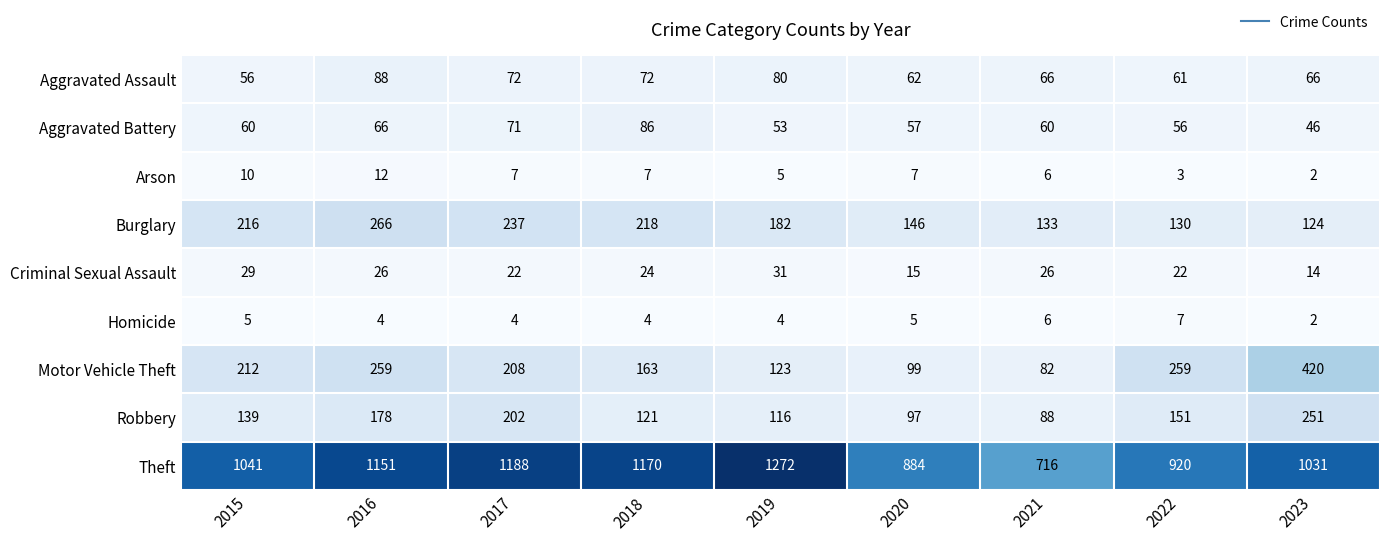

Rank the series by their maximum value, from lowest to highest.

Homicide, Arson, Criminal Sexual Assault, Aggravated Battery, Aggravated Assault, Robbery, Burglary, Motor Vehicle Theft, Theft